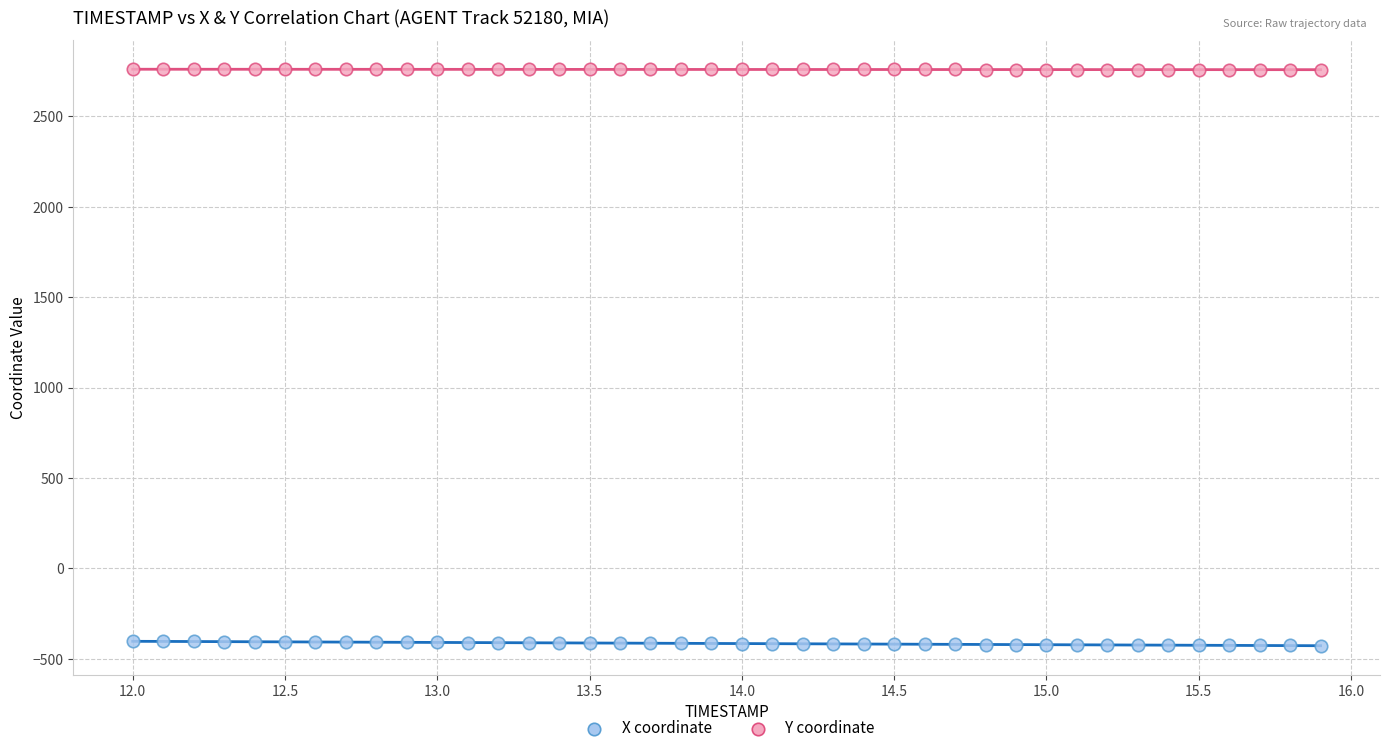

Which series reaches the minimum Y coordinate?

X coordinate